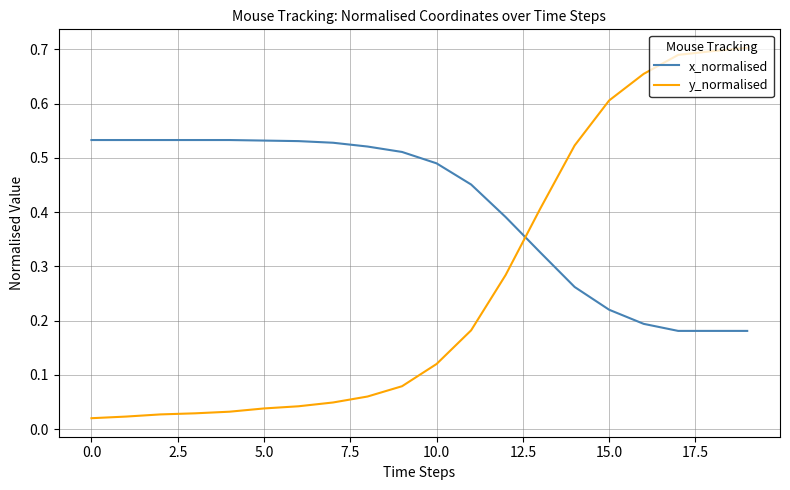

Which series has the largest total across all categories?

x_normalised